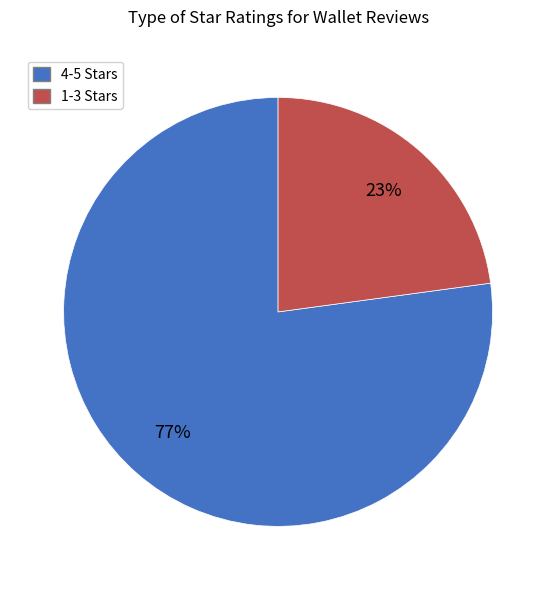

Does any single category account for the majority?

Yes